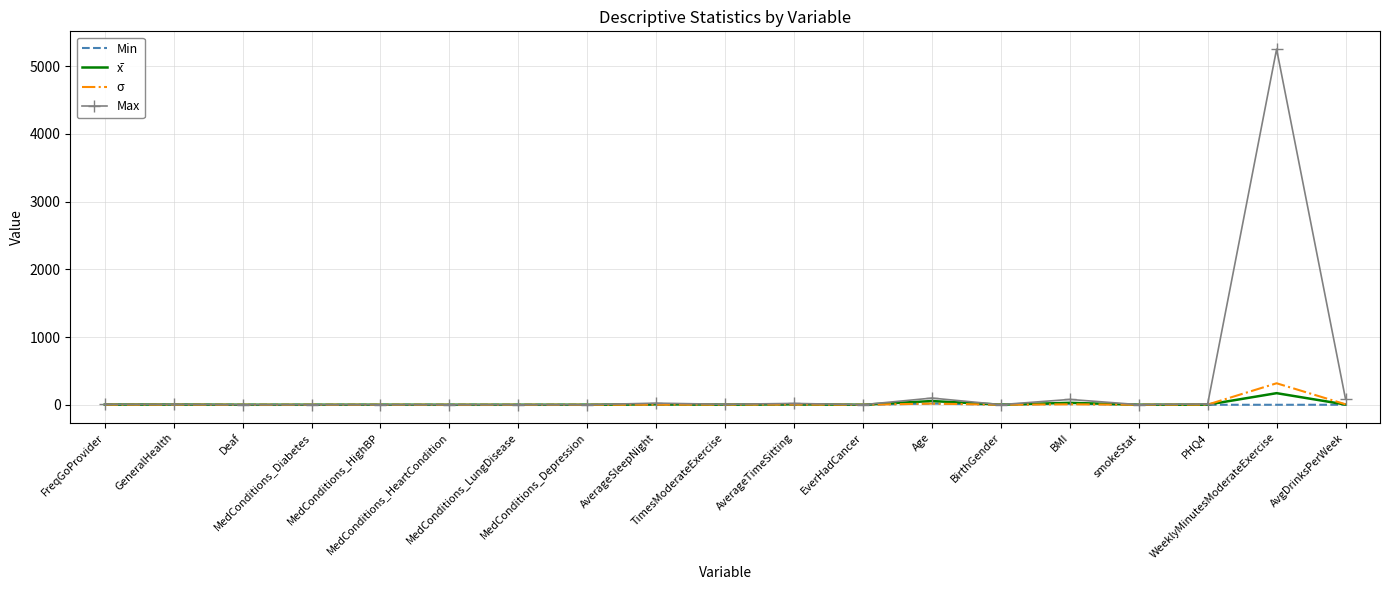

Which series has the largest total across all categories?

Max